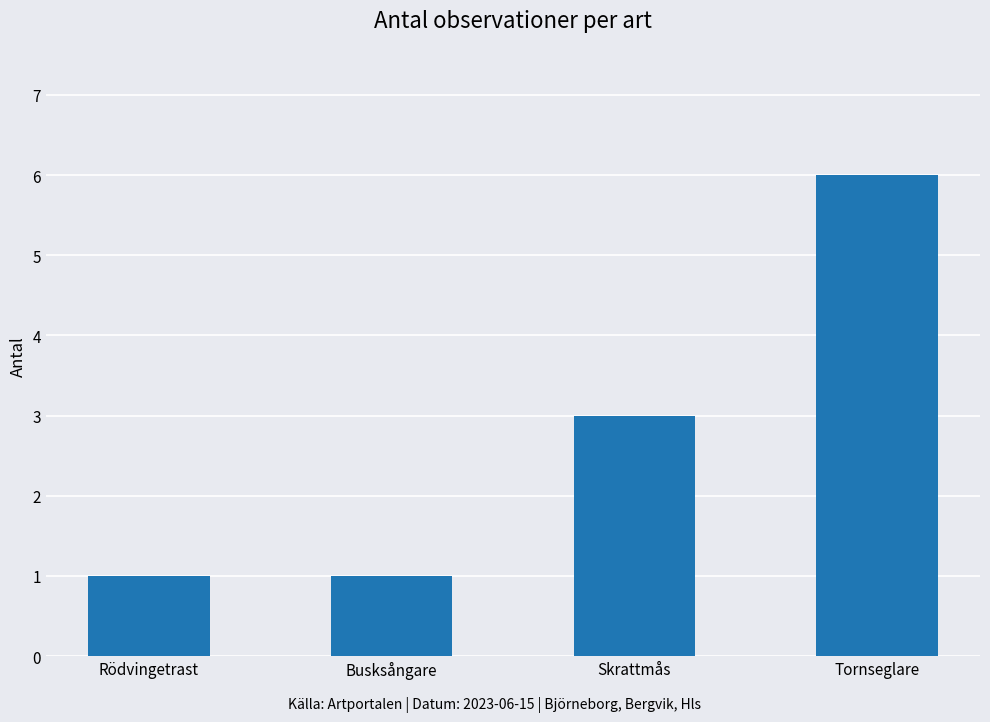

What is the value of the 3rd bar from the left?

3